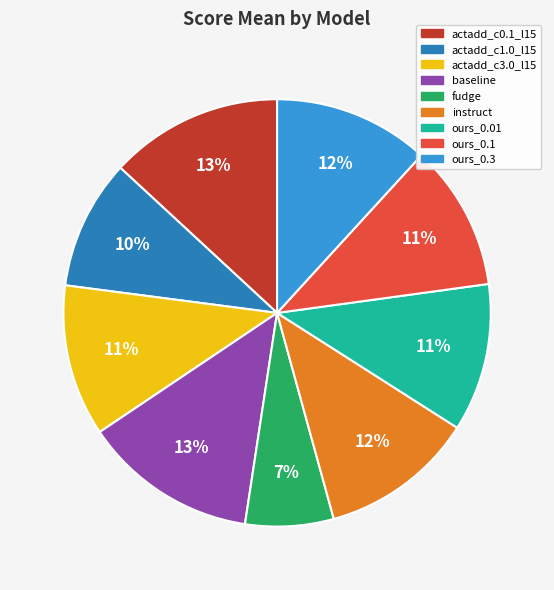

Is the sum of baseline and ours_0.3 greater than half?

No